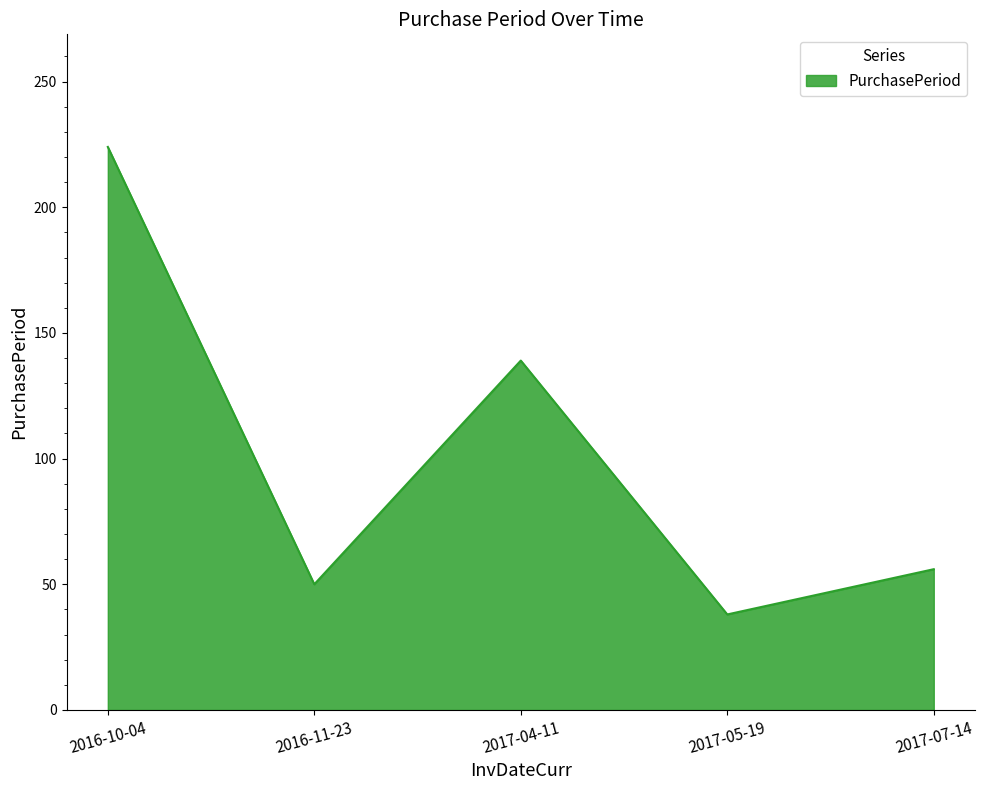

The chart shows a value of 224 at 2016-10-04. True or false?

True